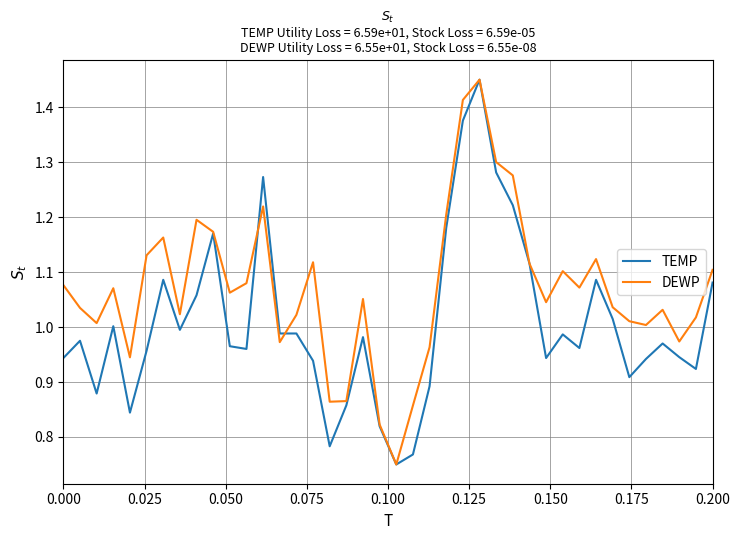

Which series has the largest total across all categories?

DEWP